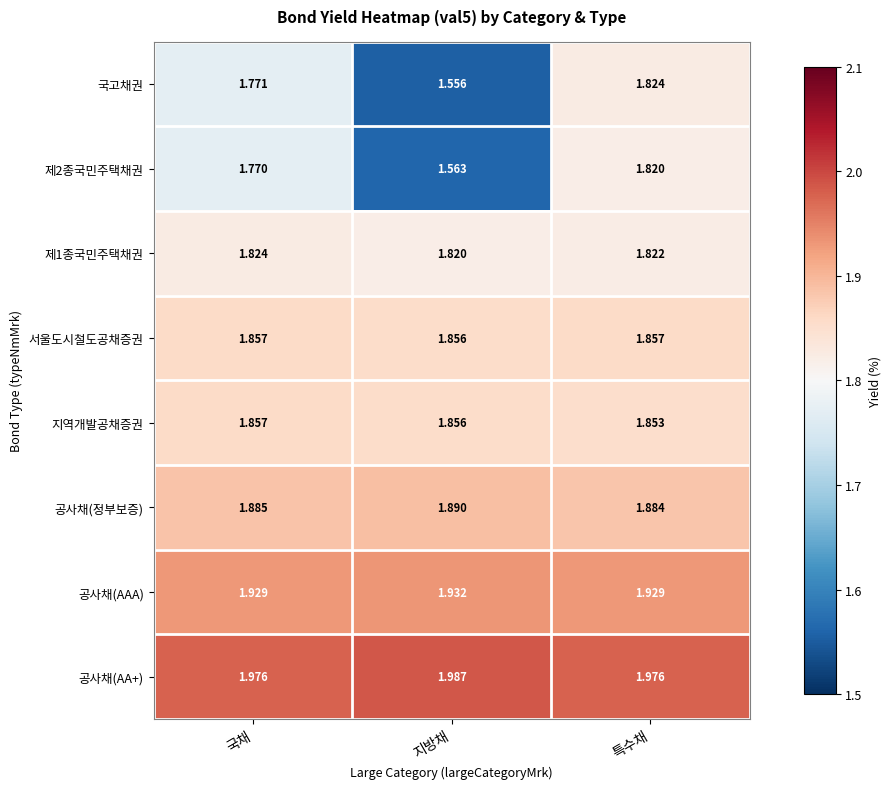

At which label does 국고채권 reach its peak?

특수채